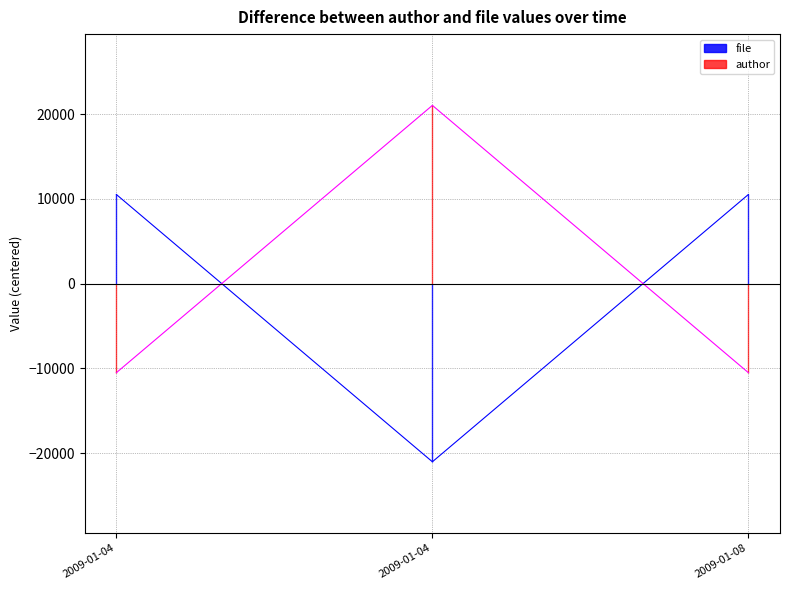

Which has a higher value, 2009-01-08 or 2009-01-04?

2009-01-08